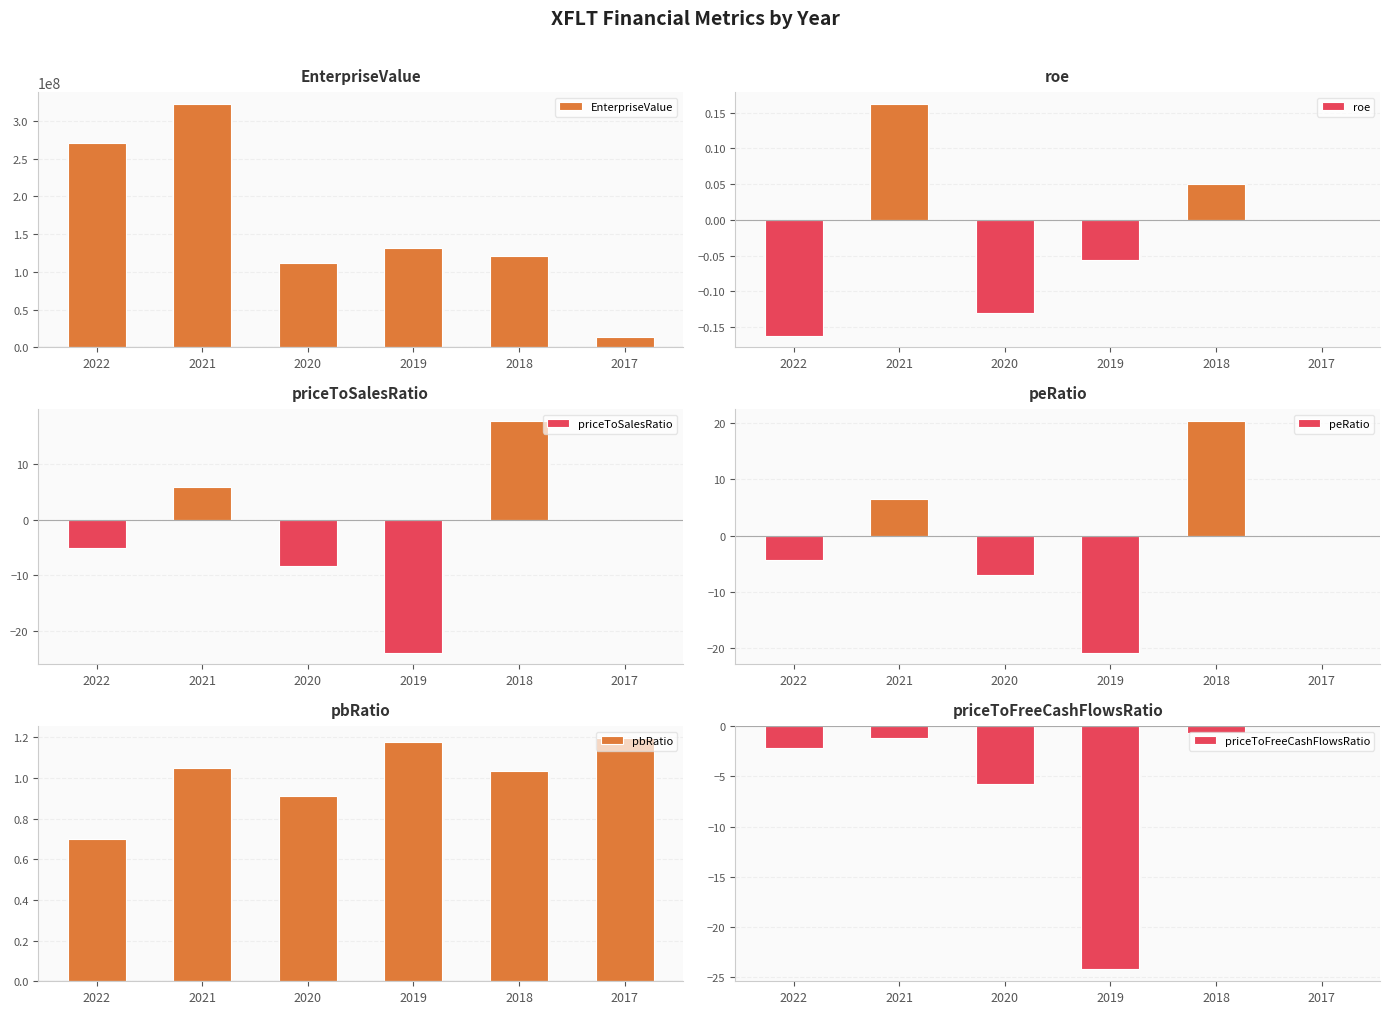

What is the spread (max minus min) of values at 2022?

270154766.1